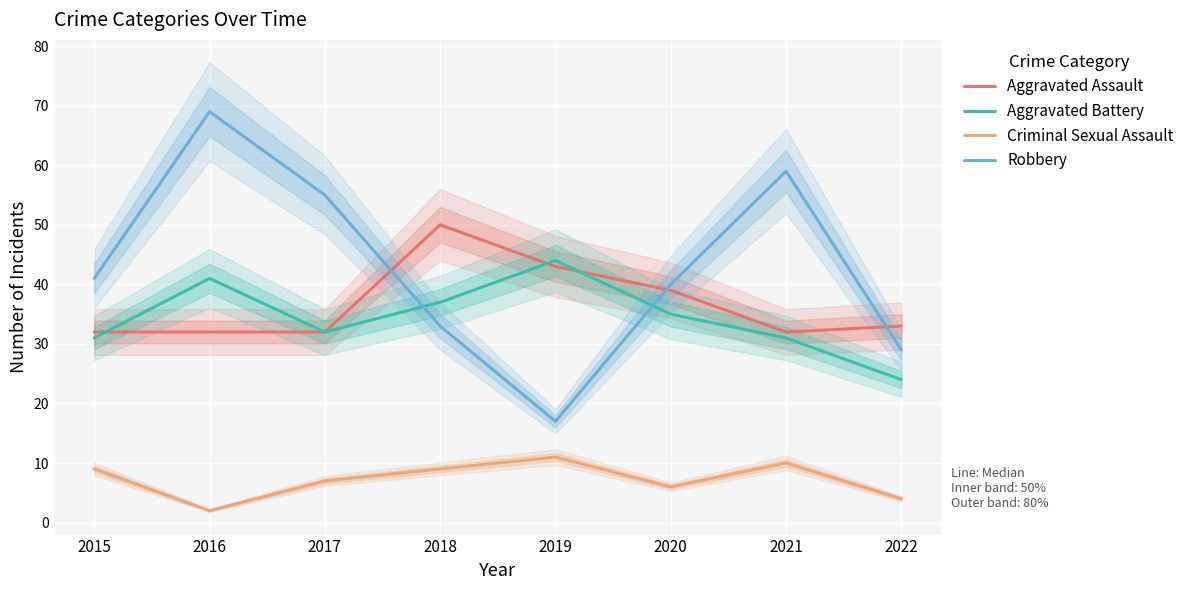

What is the difference between the highest and lowest values at 2015?

32